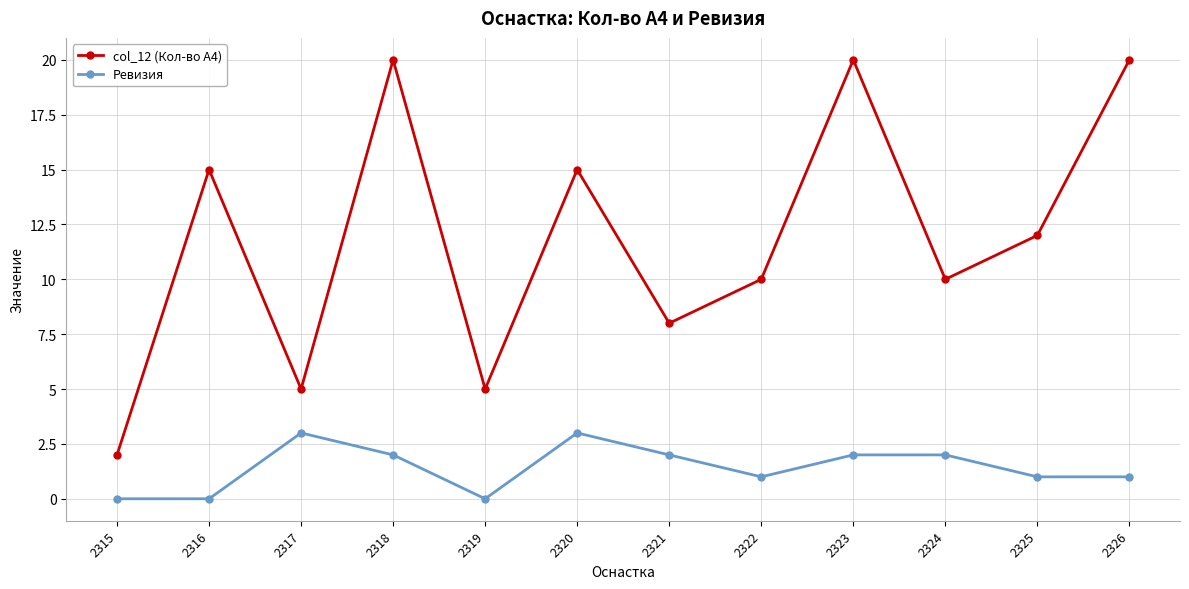

Is it true that Ревизия equals 3 at 2324?

False